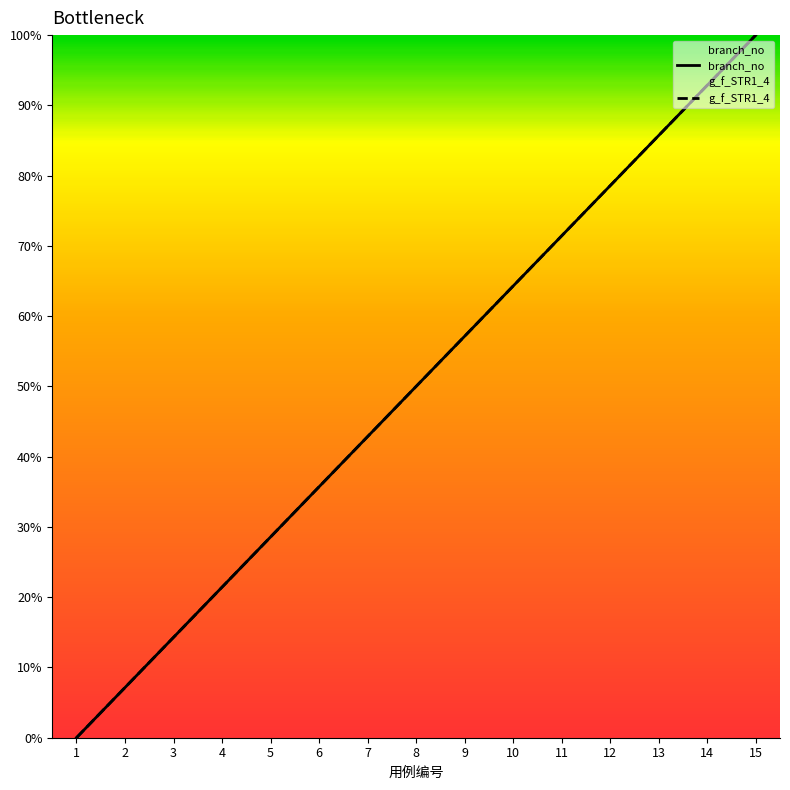

The branch_no series shows 64.3 at 10. True or false?

True